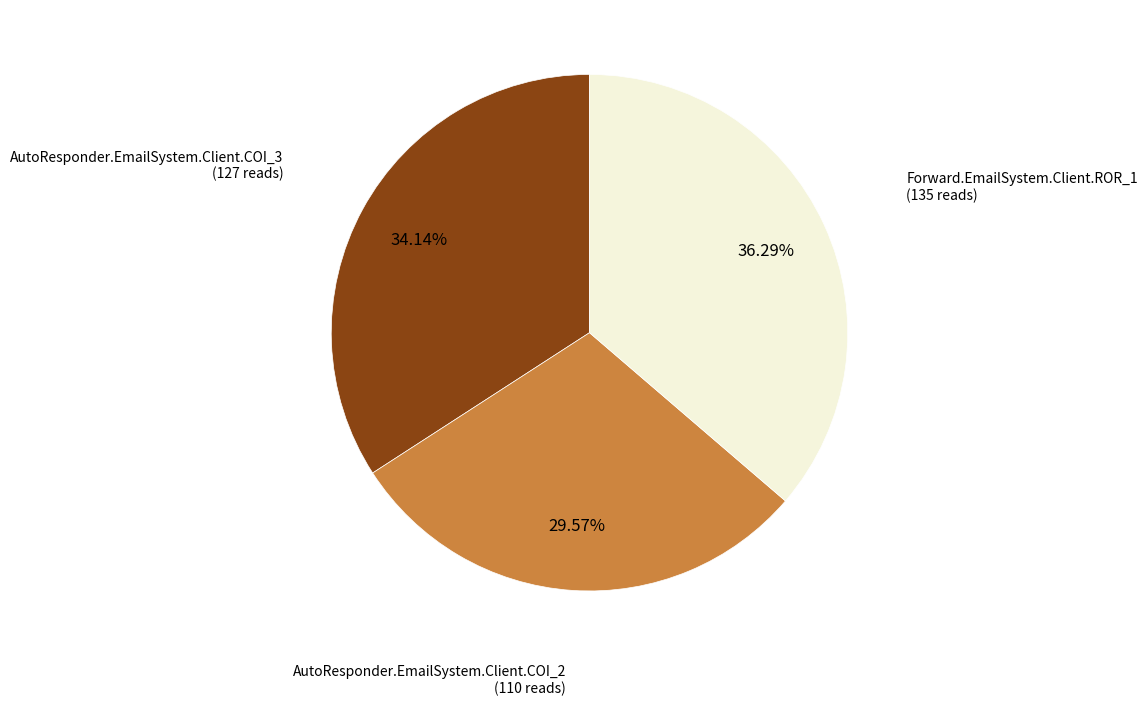

To the nearest percent, what percentage of the pie is Forward.EmailSystem.Client.ROR_1?

36%